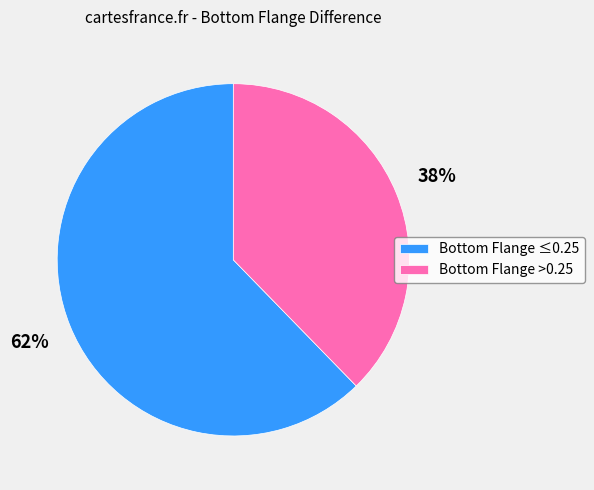

Which slice is the largest?

Bottom Flange ≤0.25